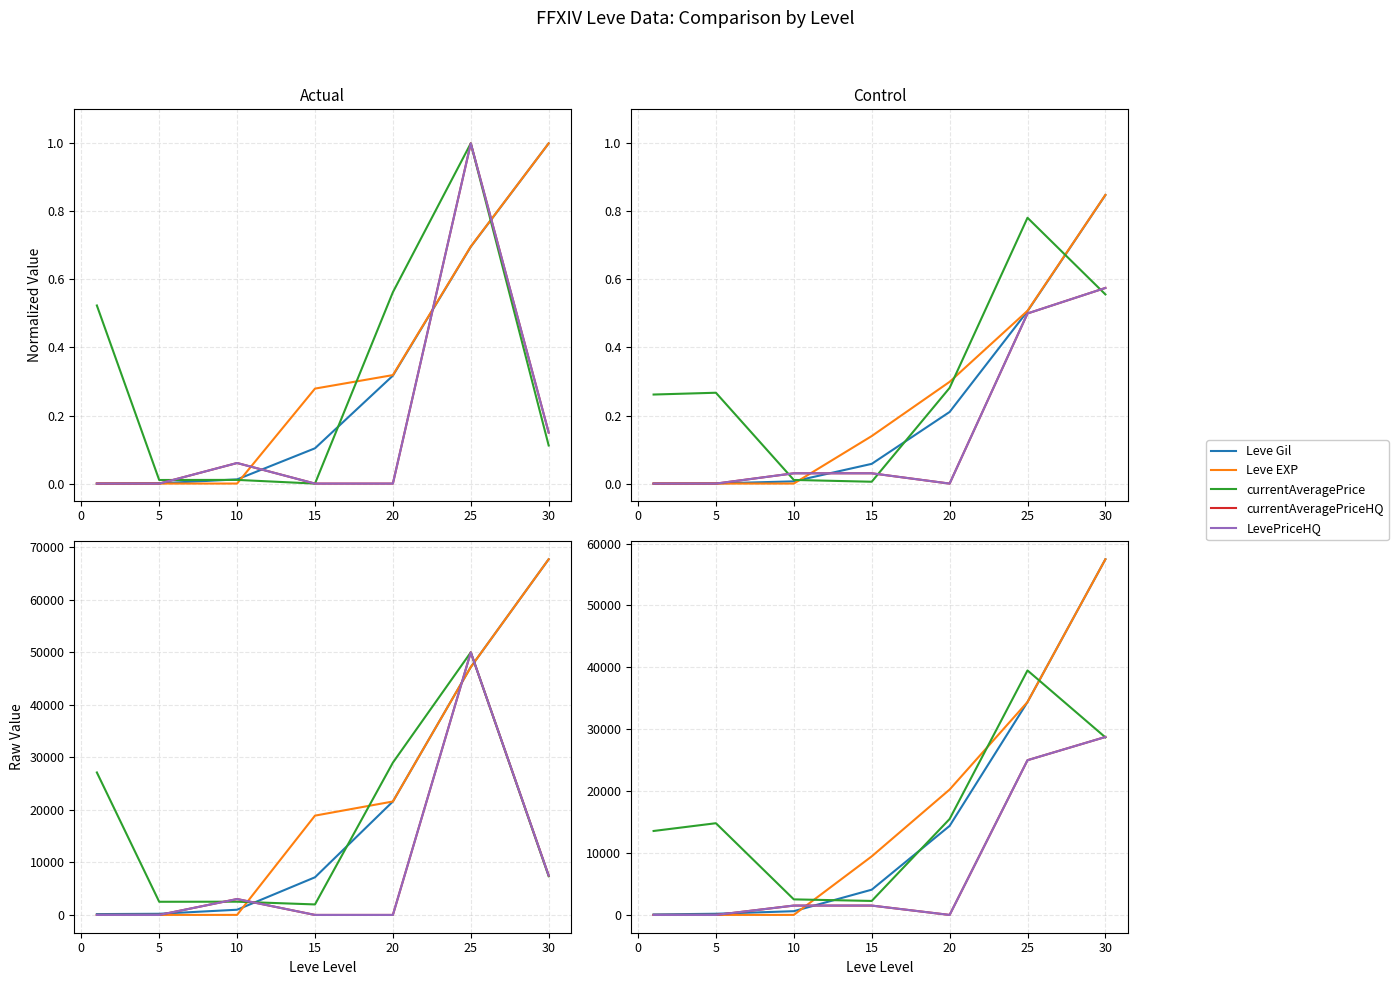

How many interior local valleys does the currentAveragePriceHQ series have?

1